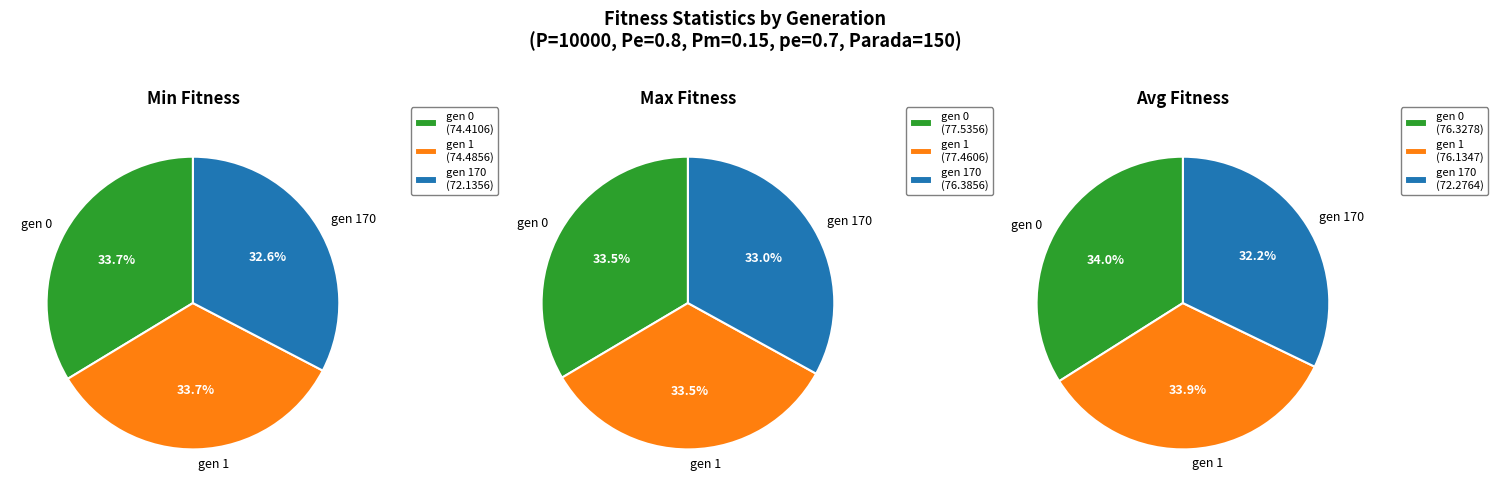

How many slices are in this pie chart?

3